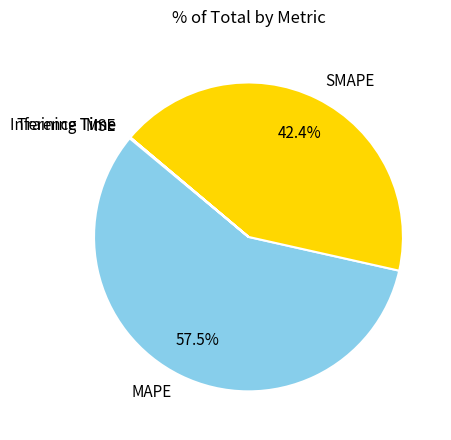

What is the largest slice in the pie chart?

MAPE